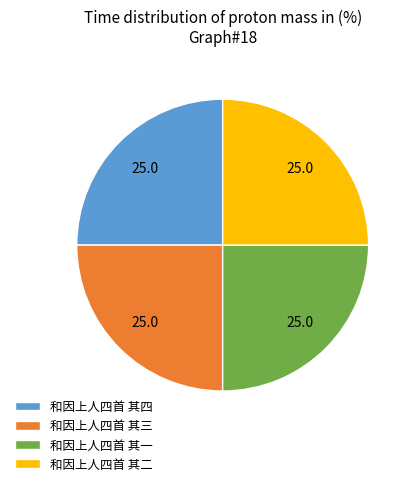

Approximately how many times larger is the value at 和因上人四首 其二 compared to 和因上人四首 其三?

1.0